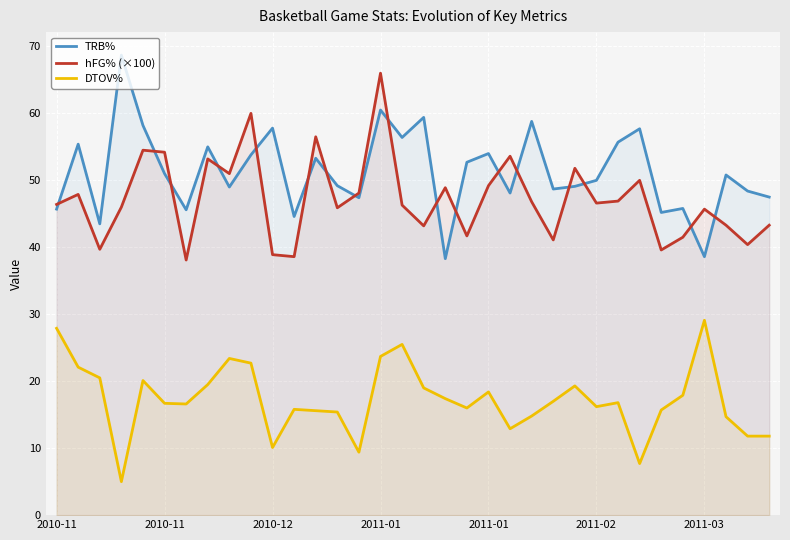

Reading left to right, what are all the values shown in this chart?

TRB%: 45.7	55.4	43.5	68.7	58.2	51.0	45.6	55.0	49.0	53.8	57.8	44.6	53.3	49.2	47.4	60.5	56.4	59.4	38.3	52.7	54.0	48.1	58.8	48.7	49.1	50.0	55.7	57.7	45.2	45.8	38.6	50.8	48.4	47.5
hFG% (×100): 46.4	47.9	39.7	46.0	54.5	54.2	38.1	53.2	51.0	60.0	38.9	38.6	56.5	45.9	48.1	66.0	46.3	43.2	48.9	41.7	49.2	53.6	46.8	41.1	51.8	46.6	46.9	50.0	39.6	41.5	45.7	43.3	40.4	43.3
DTOV%: 27.9	22.1	20.5	5.0	20.1	16.7	16.6	19.5	23.4	22.7	10.1	15.8	15.6	15.4	9.4	23.7	25.5	19.0	17.4	16.0	18.4	12.9	14.8	17.0	19.3	16.2	16.8	7.7	15.7	17.9	29.1	14.7	11.8	11.8